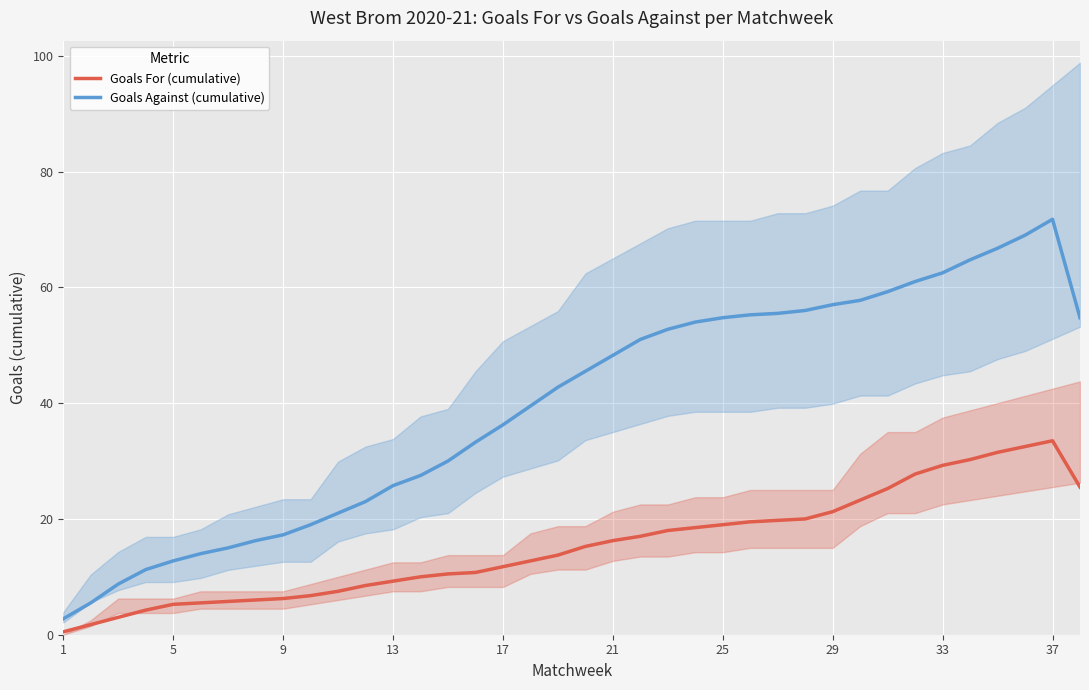

Does the chart display data point markers on the line(s)?

No